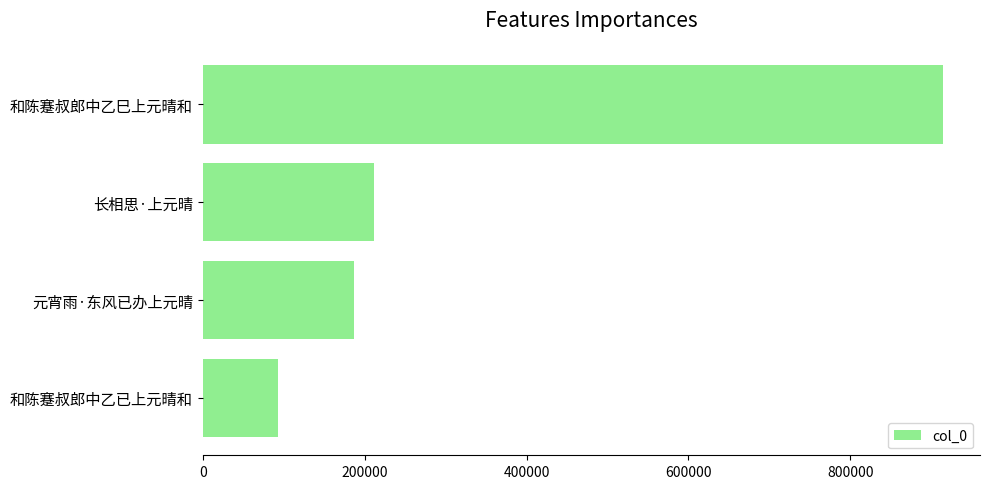

Rank the categories by value from lowest to highest.

和陈蹇叔郎中乙已上元晴和, 元宵雨·东风已办上元晴, 长相思·上元晴, 和陈蹇叔郎中乙巳上元晴和